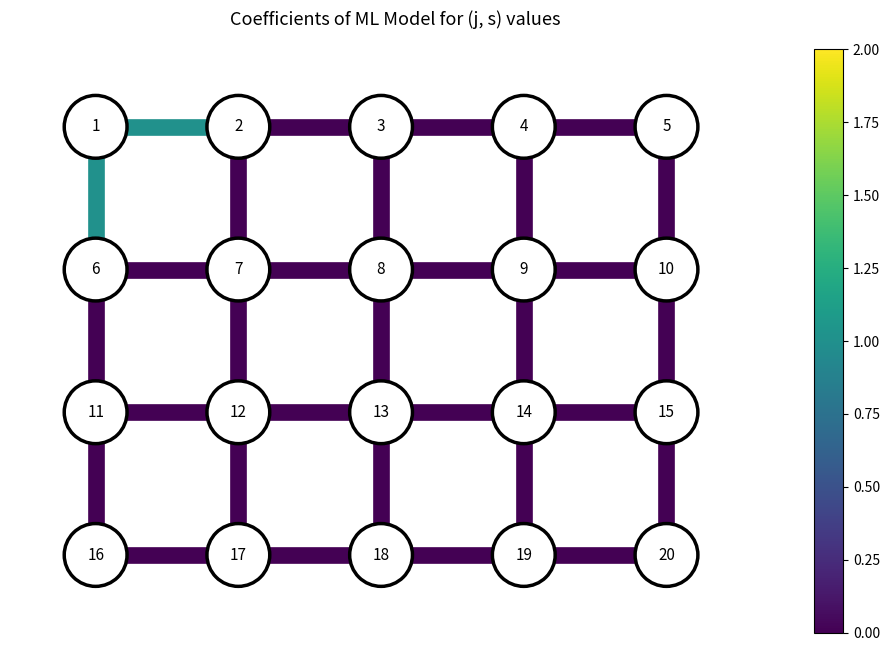

How many distinct data groups are displayed?

31